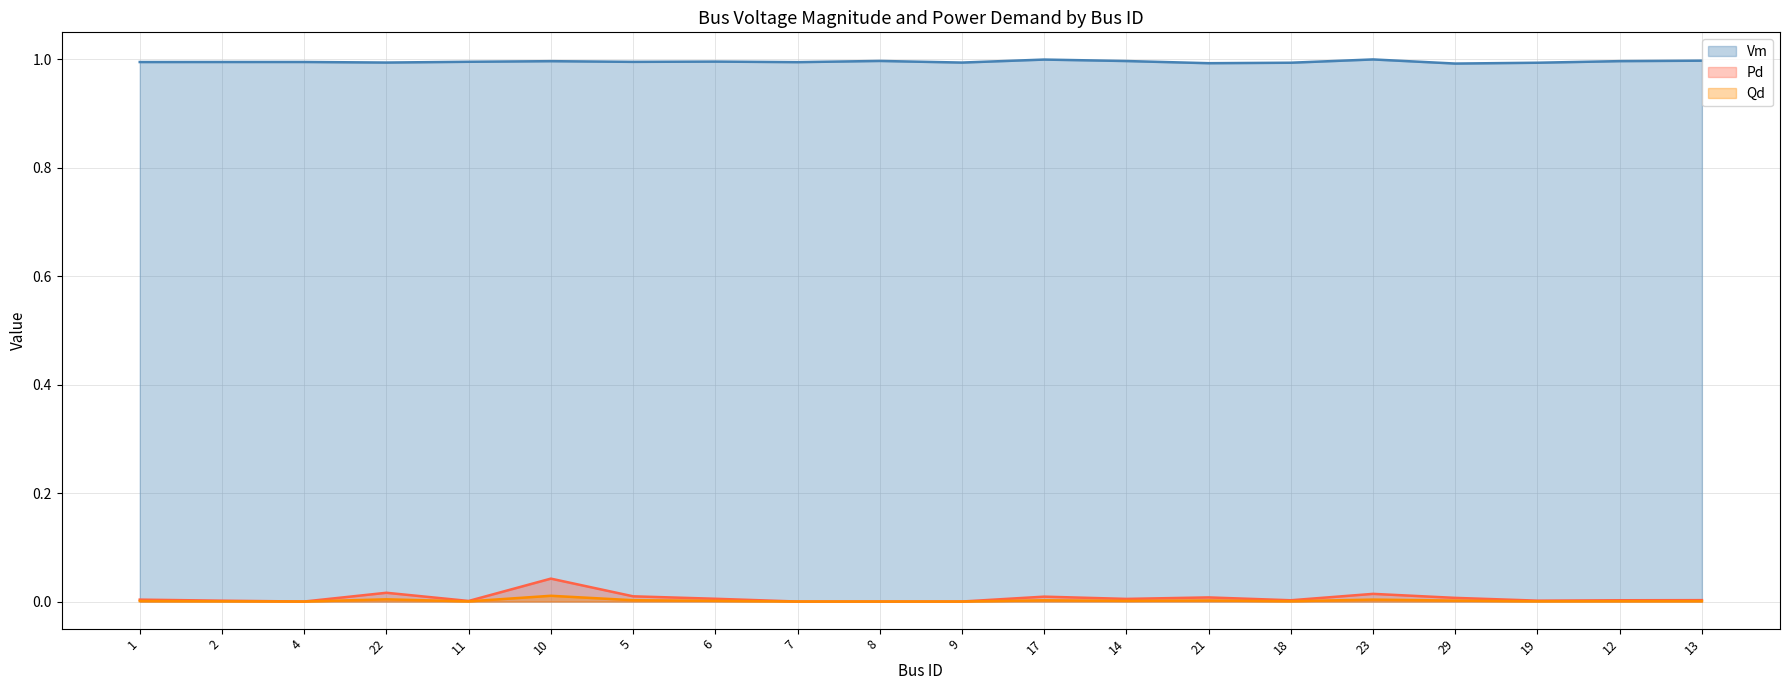

What are all the series names shown in the legend?

Vm, Pd, Qd